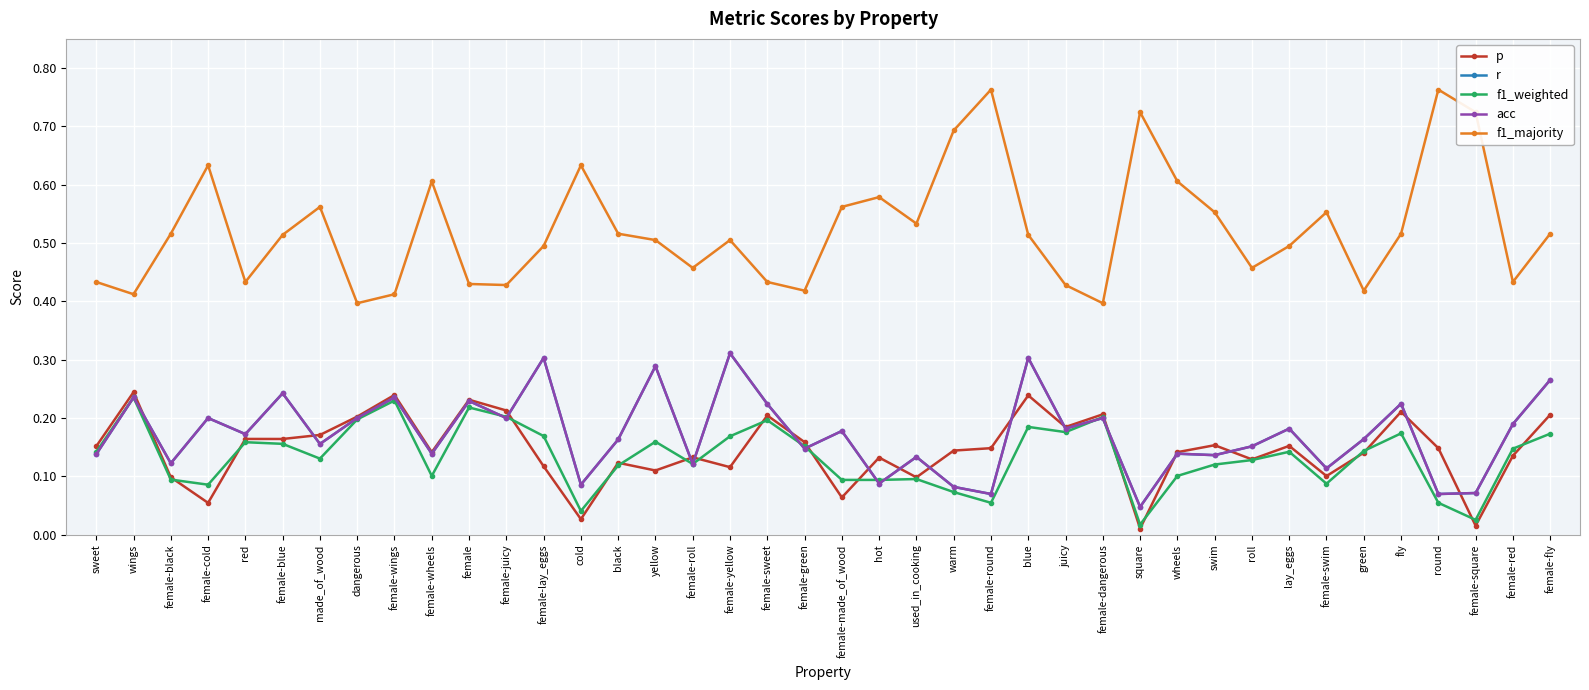

How many lines are shown in the chart?

5